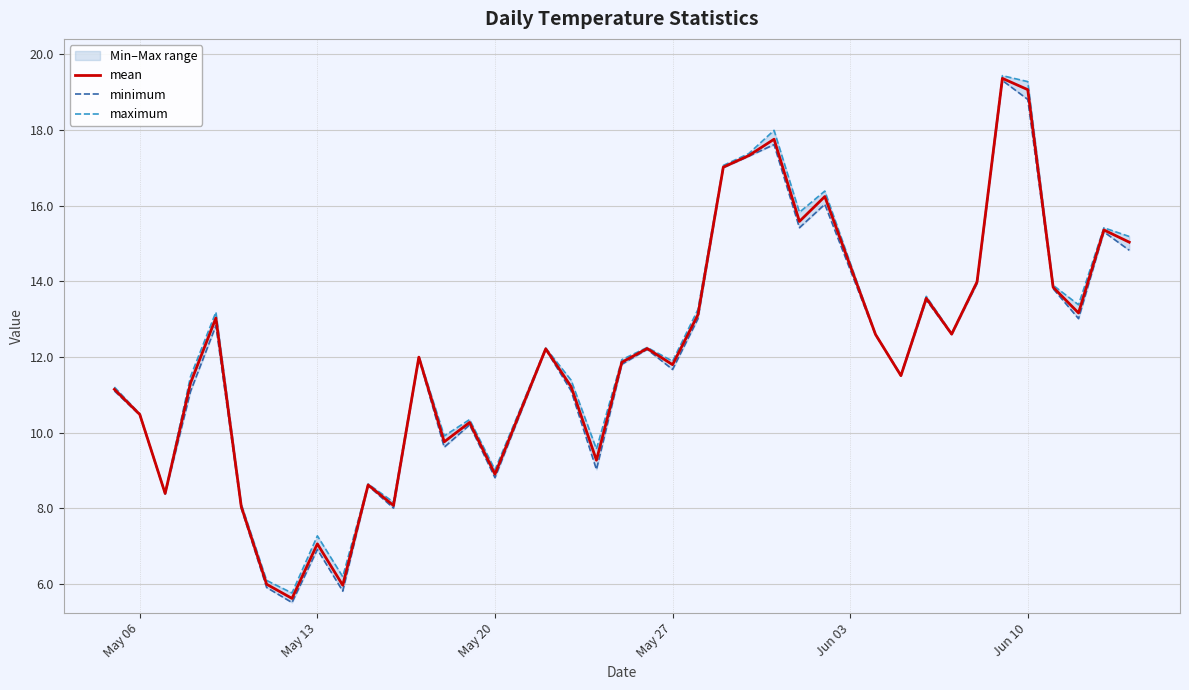

True or false: minimum has a value of 18.1 at 37.

False